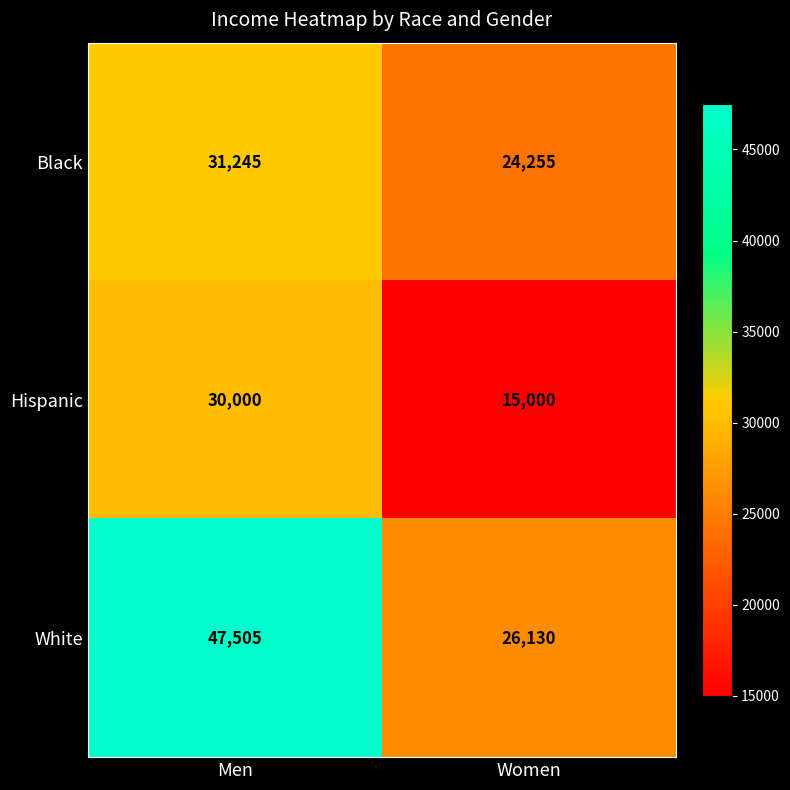

The Hispanic series shows 53815 at Men. True or false?

False